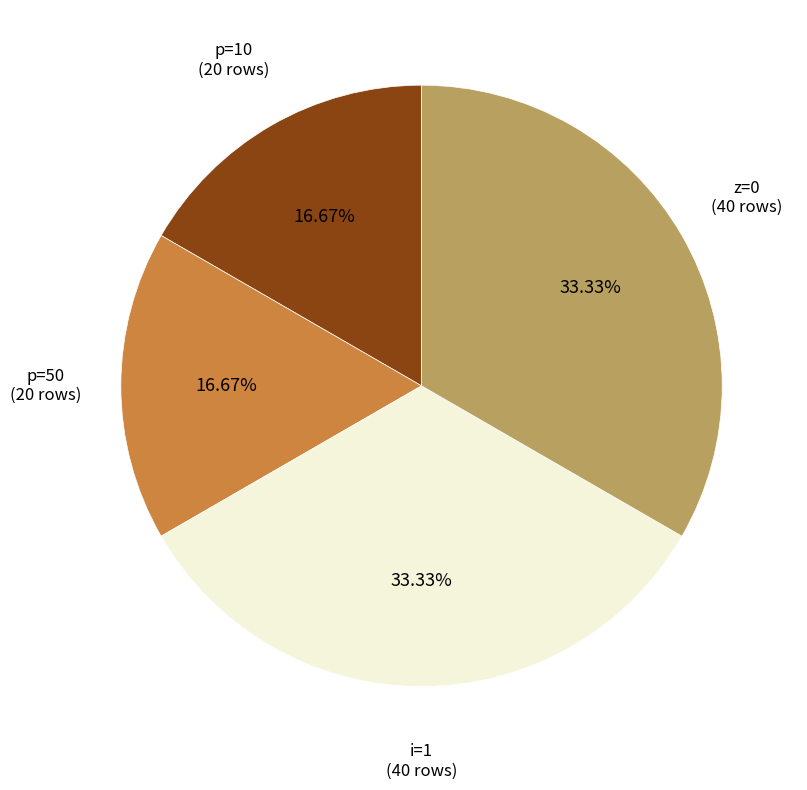

Is there a majority slice in this chart?

No